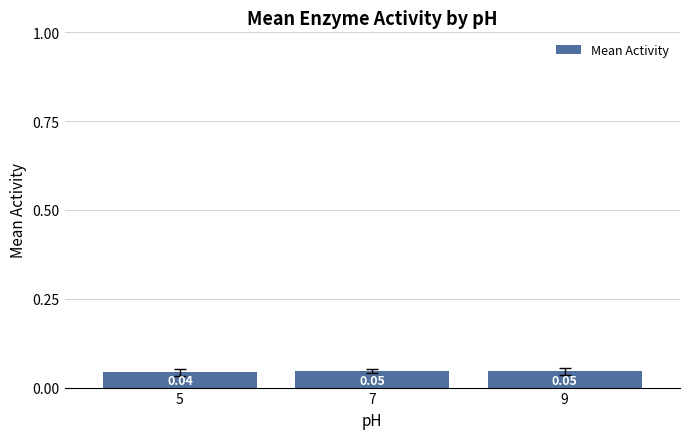

Which label corresponds to the largest value in the chart?

7